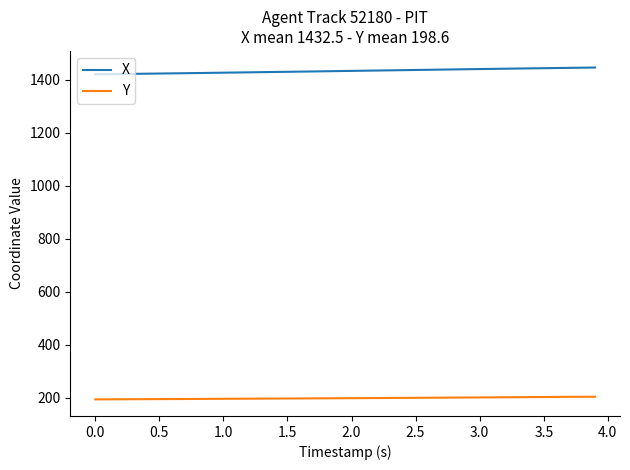

What is the difference between the maximum and minimum values in the X series?

25.6